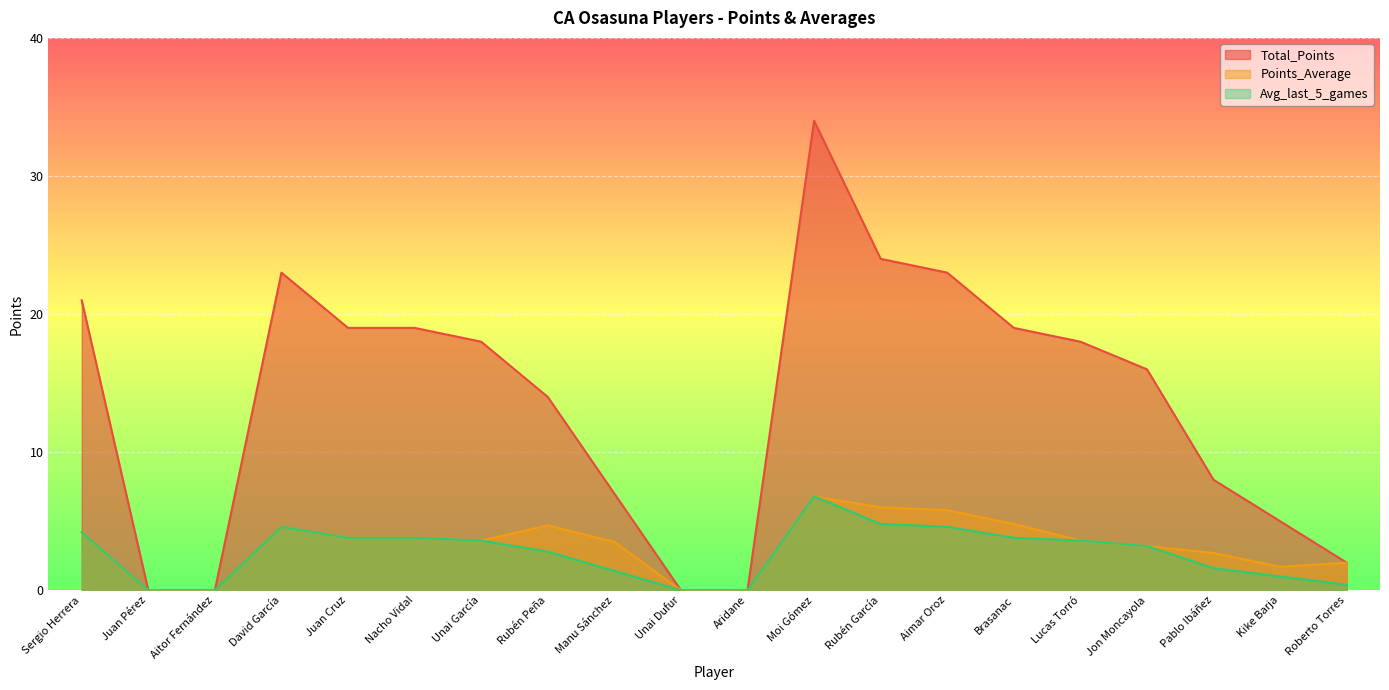

What position from the right is Aridane?

10